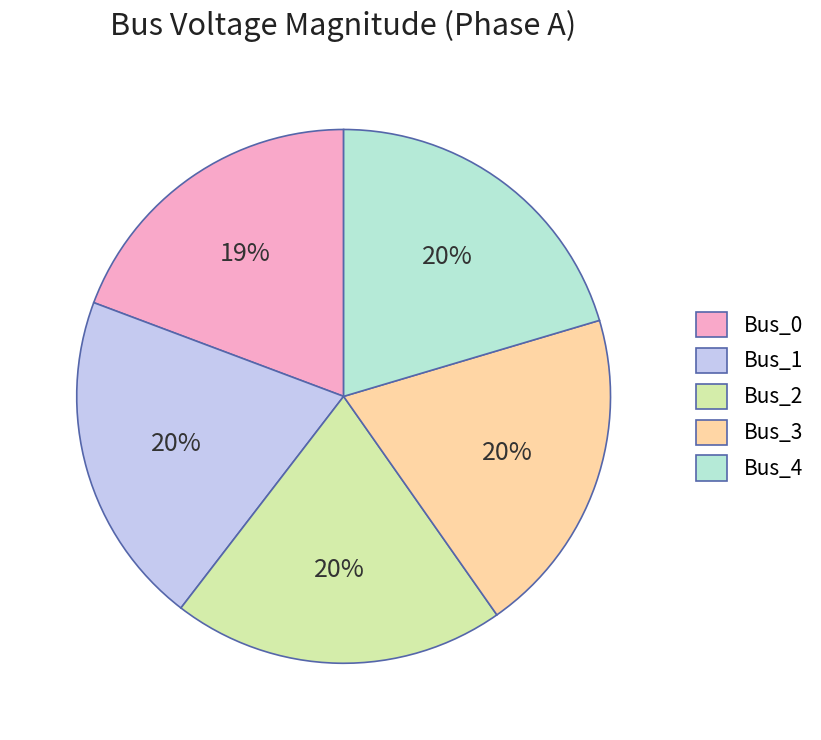

Is it true that Bus_1 is 20% of the pie?

True